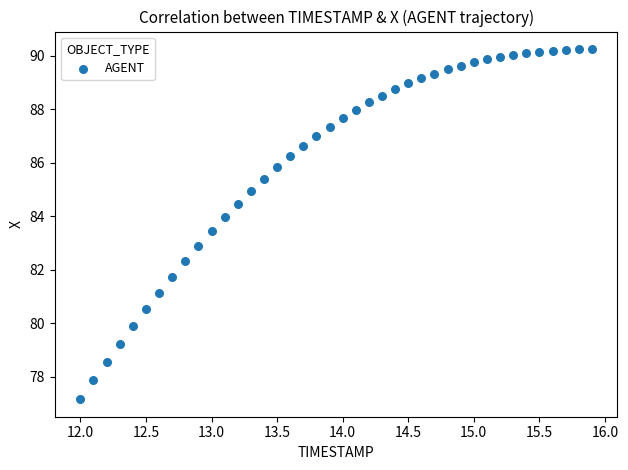

What is the range of X values (max minus min)?

3.9